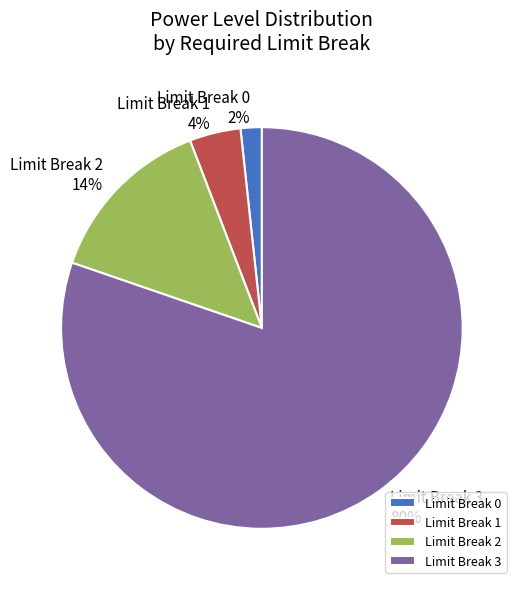

Combined, do Limit Break 0 and Limit Break 3 account for over 50%?

Yes